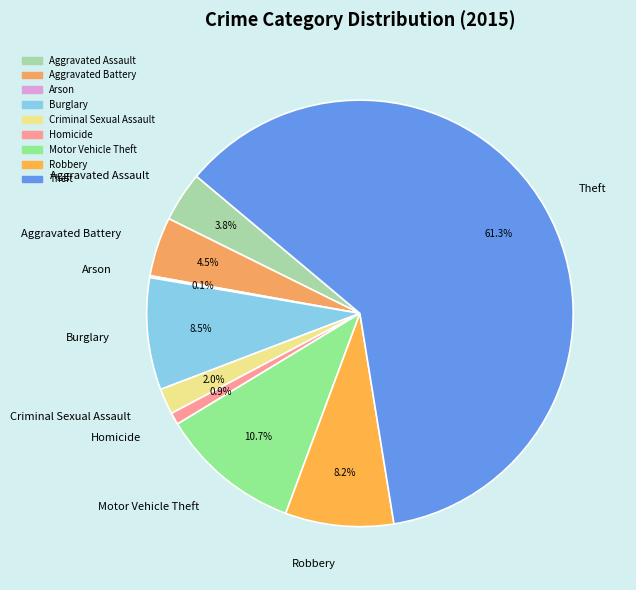

Is there any slice that represents more than half of the pie?

Yes